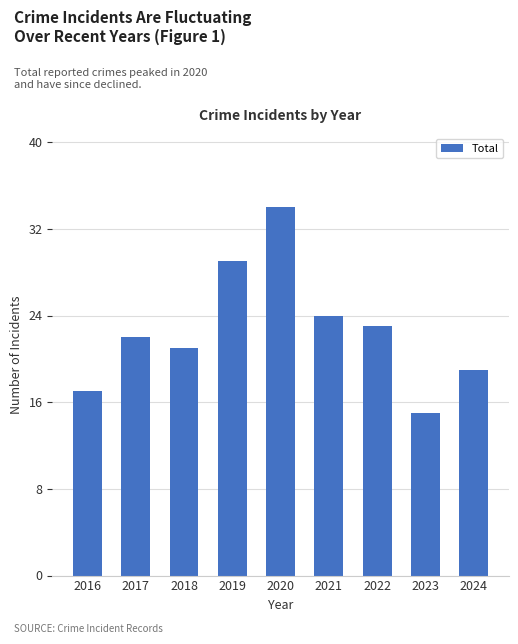

What is the difference between the values at 2024 and 2023?

4